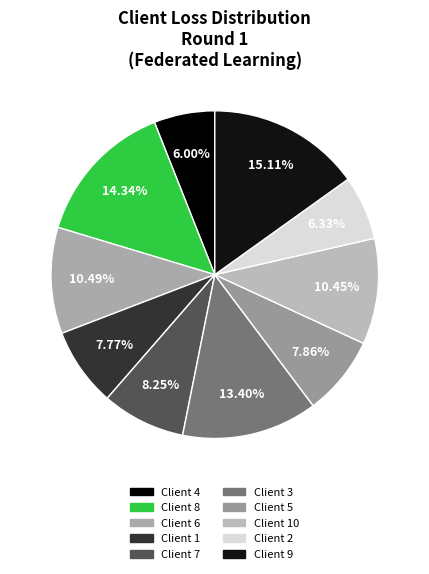

How many segments does this pie chart have?

10